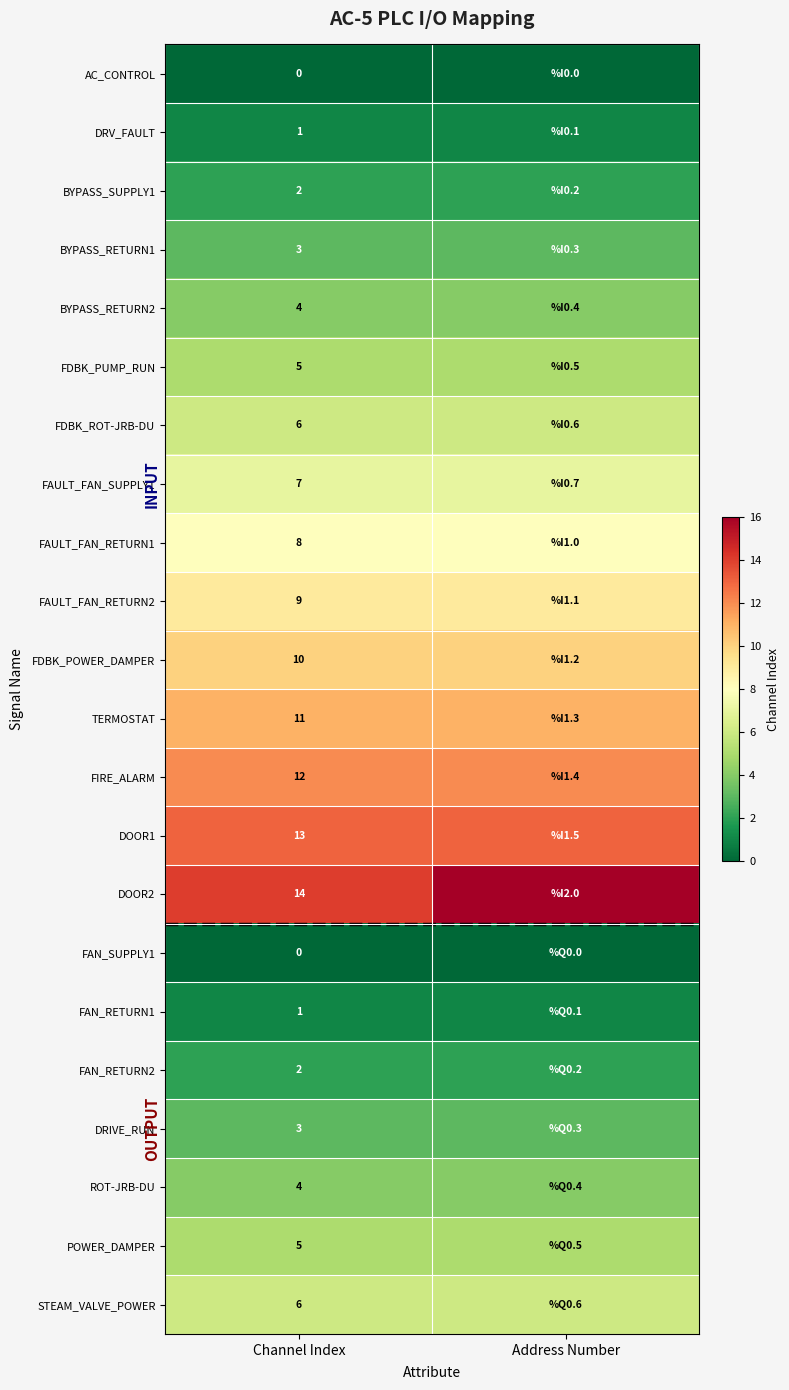

What is the difference between the highest and lowest values at Channel Index?

14